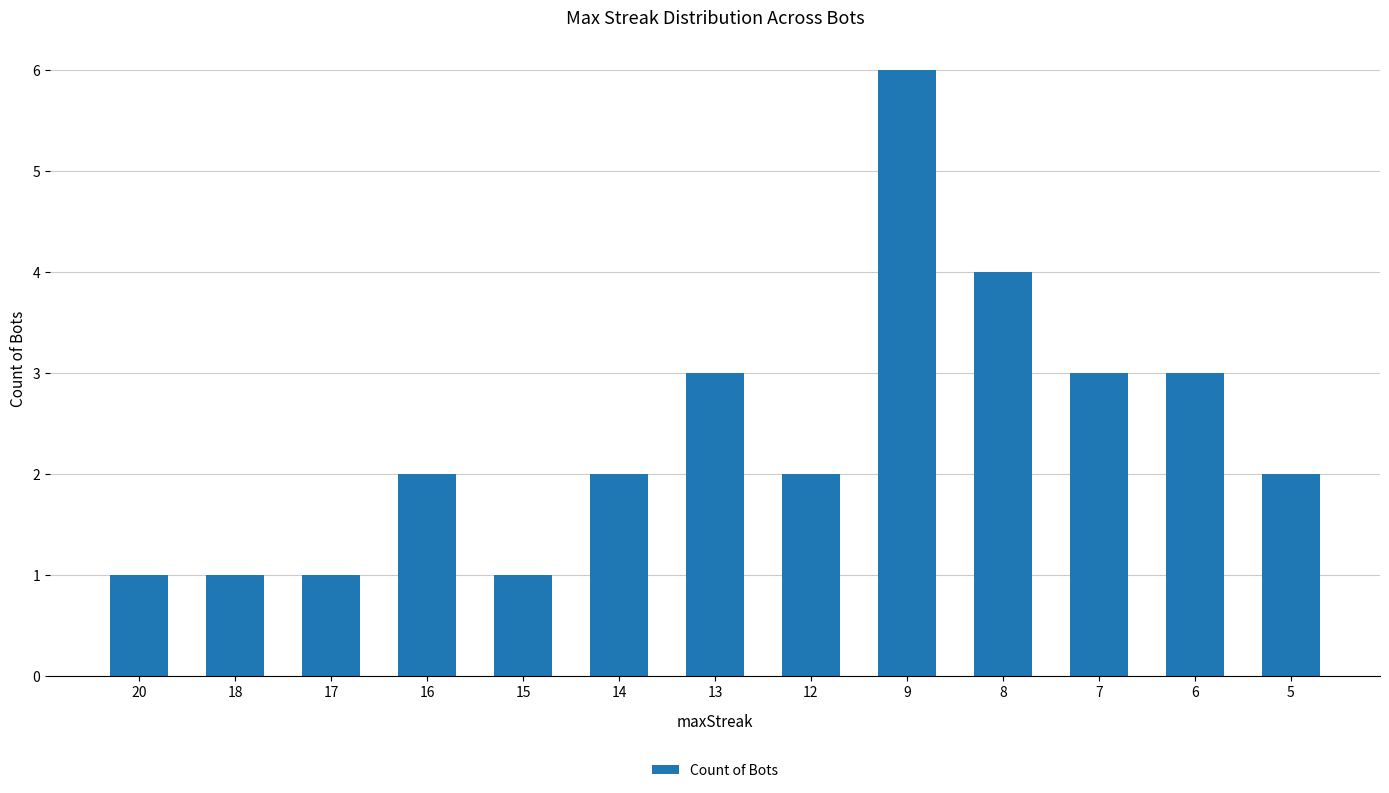

What is the sum of all values?

31